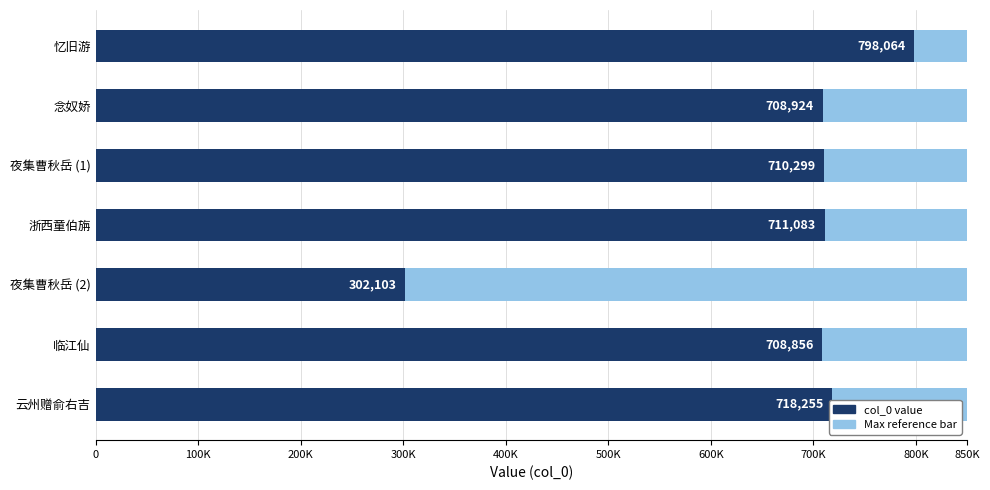

Does the chart contain any negative values?

No